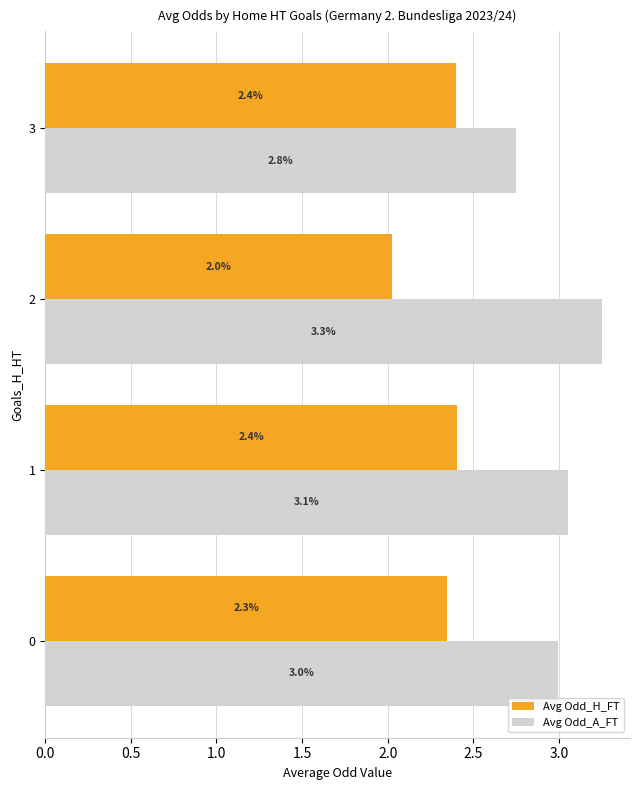

Read the Avg Odd_A_FT value at 3.

2.8